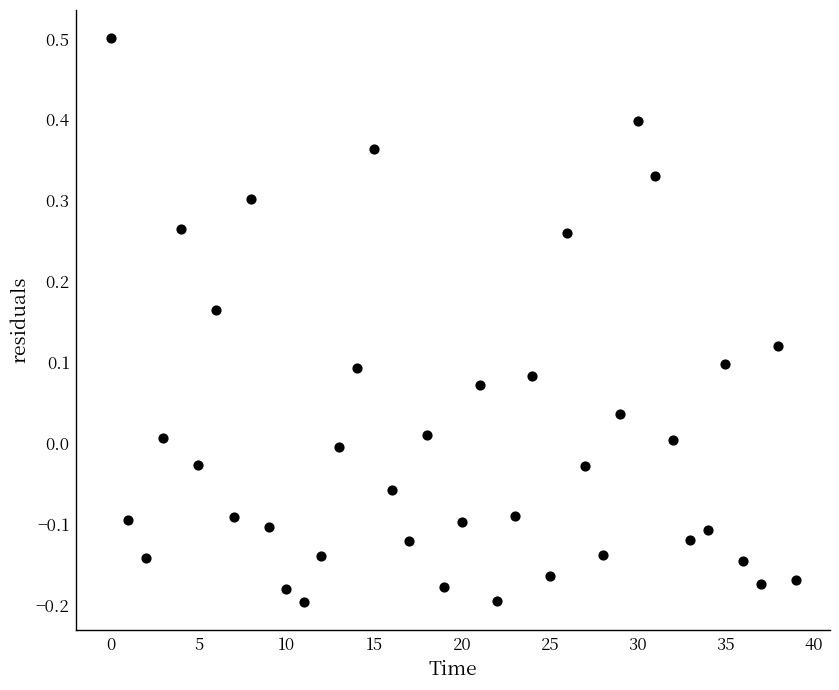

What is the range of Y values (max minus min)?

0.7